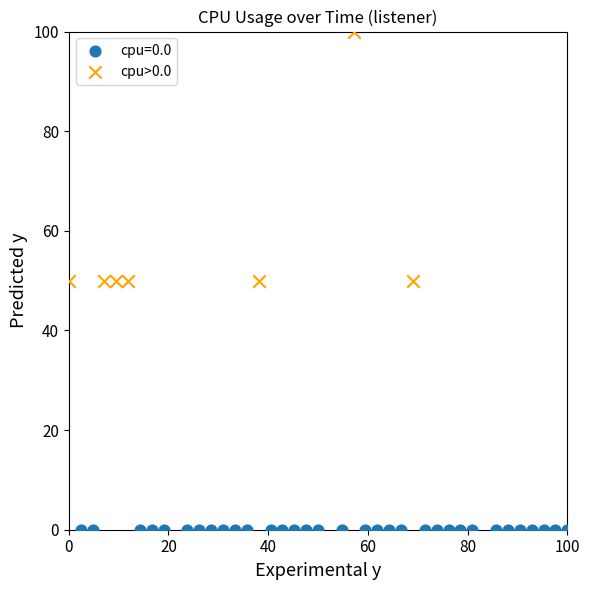

Which series reaches the minimum Y coordinate?

cpu=0.0